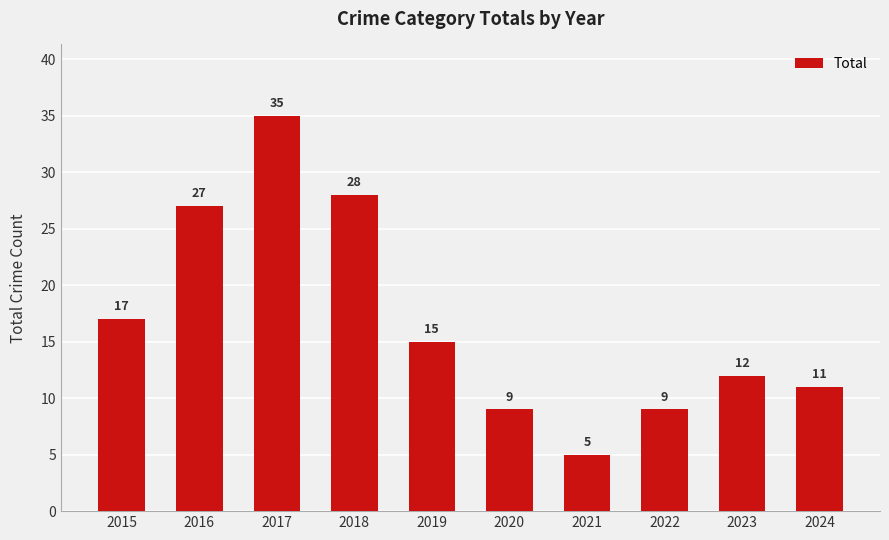

The value at 2021 is 8. True or false?

False